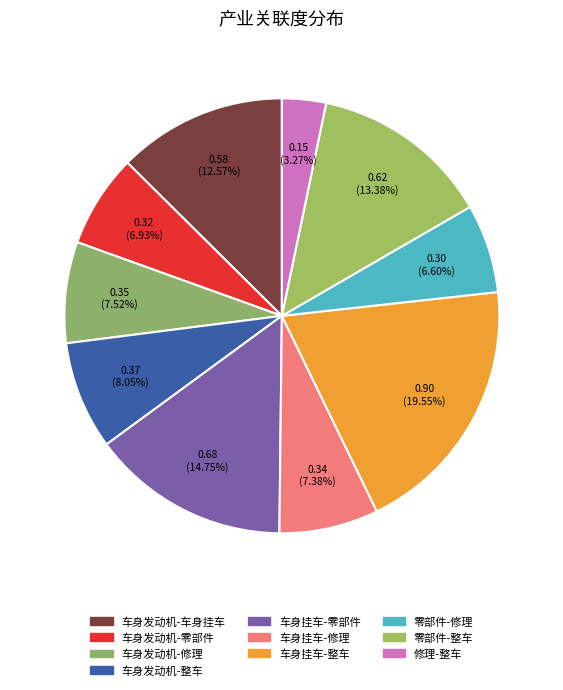

How many segments does this pie chart have?

10